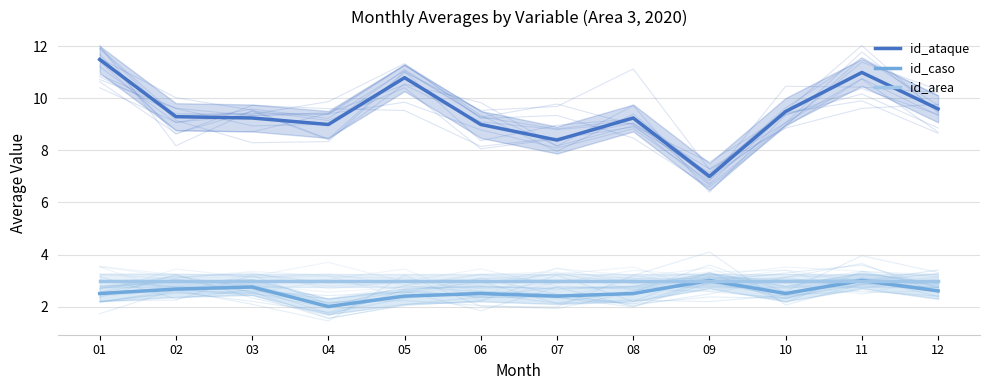

The value of id_area at 11 is 0.9. True or false?

False